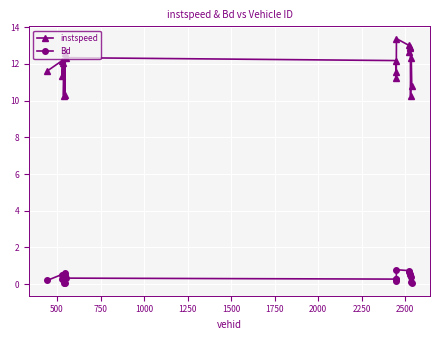

What is the average value of the Bd series?

0.4